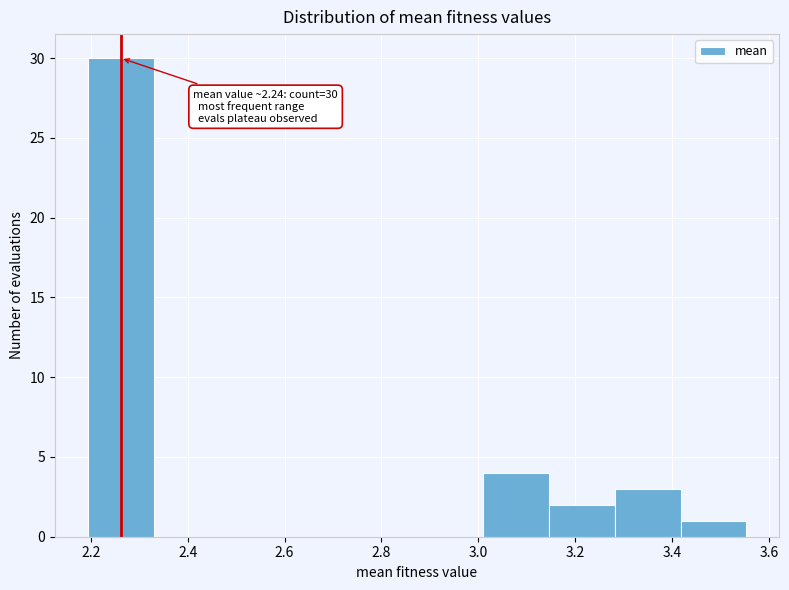

Which range on the x-axis has the tallest bar?

2.20 to 2.32